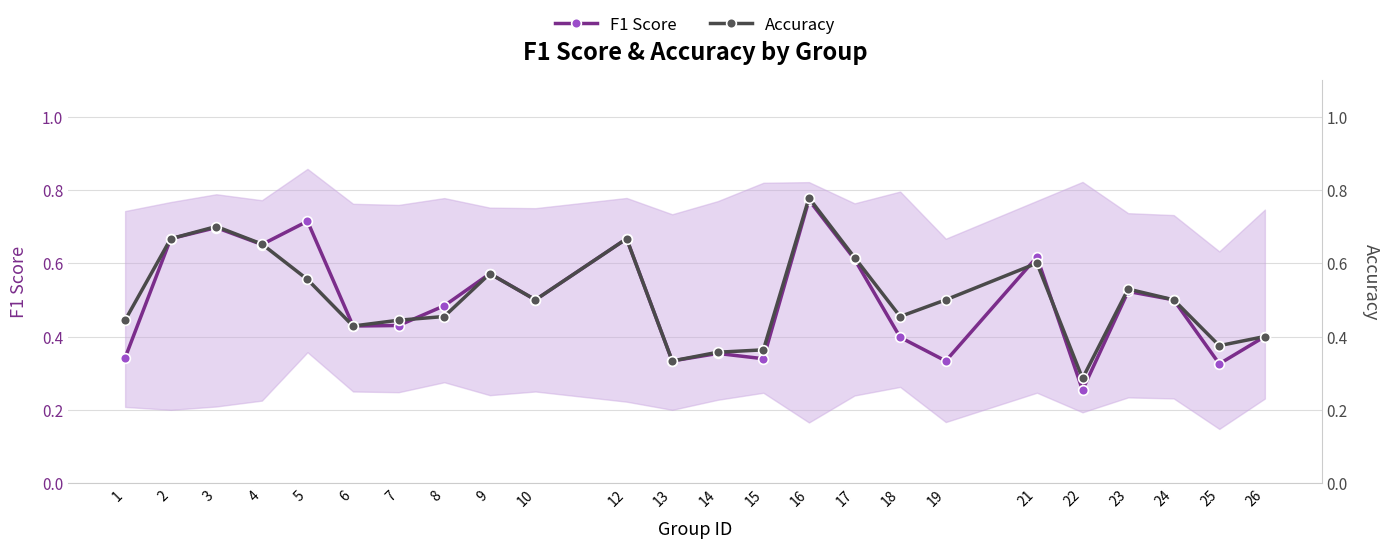

The Accuracy series shows 0.8 at 24. True or false?

False